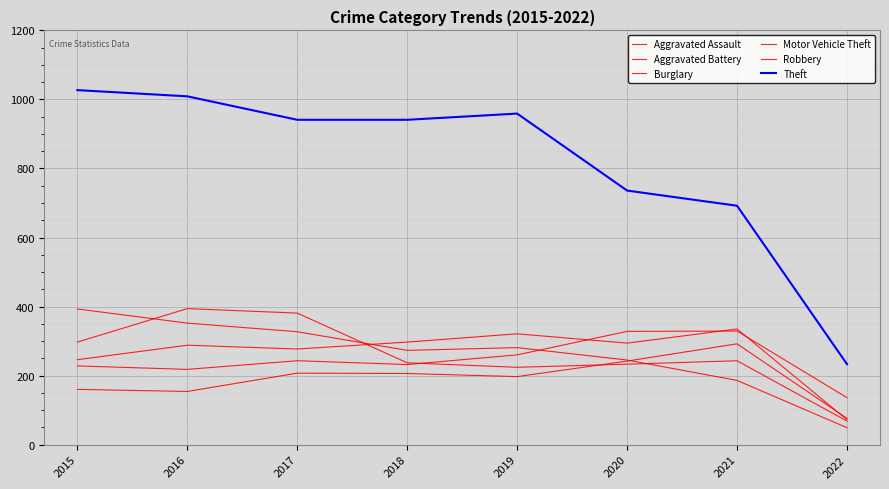

Reading right to left, list all the values displayed in this chart.

Aggravated Assault: 76	292	242	197	206	207	154	160
Aggravated Battery: 72	335	294	321	297	277	288	246
Burglary: 49	186	245	281	273	327	352	393
Motor Vehicle Theft: 136	329	328	260	232	243	218	228
Robbery: 68	243	233	224	237	381	394	297
Theft: 233	692	736	959	941	941	1009	1027